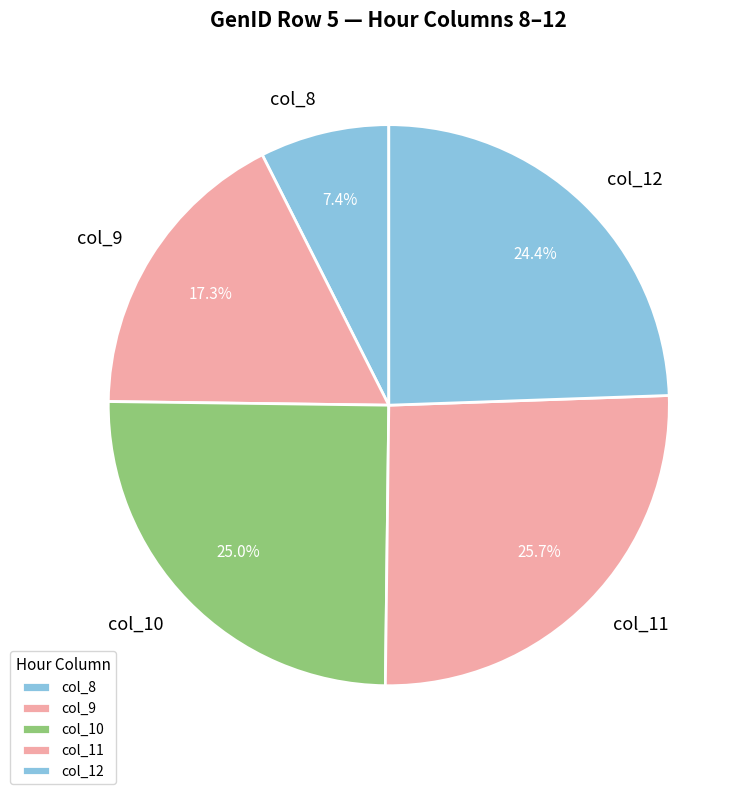

To the nearest percent, what portion does col_12 represent?

24%